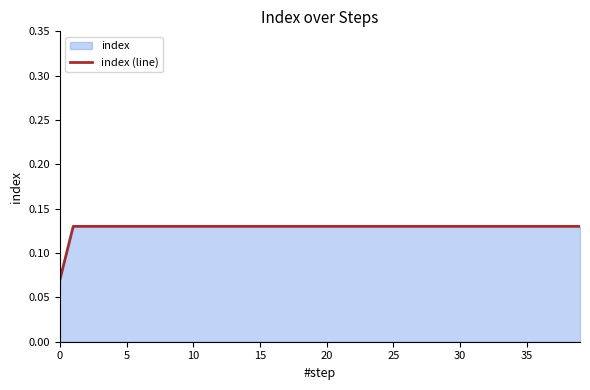

The chart shows a value of 0.1 at 22. True or false?

False